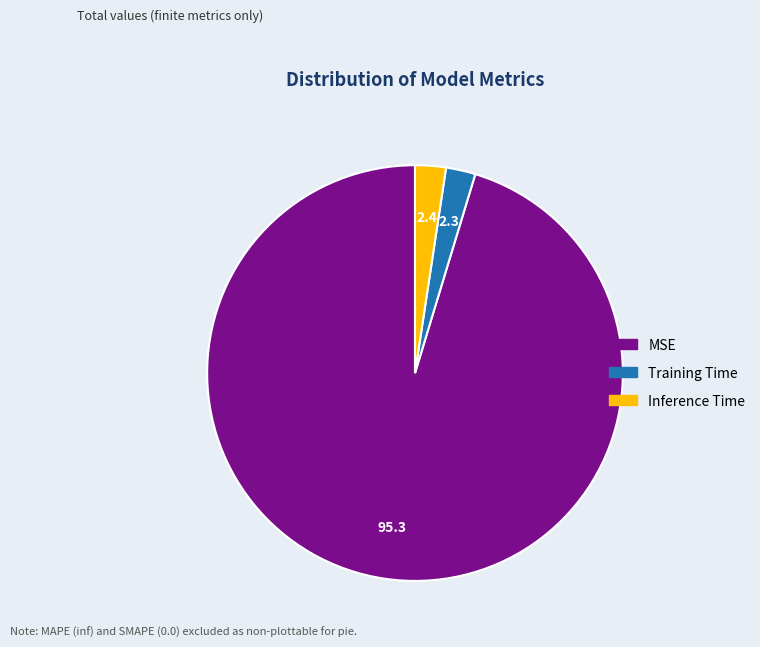

What is the largest slice in the pie chart?

MSE